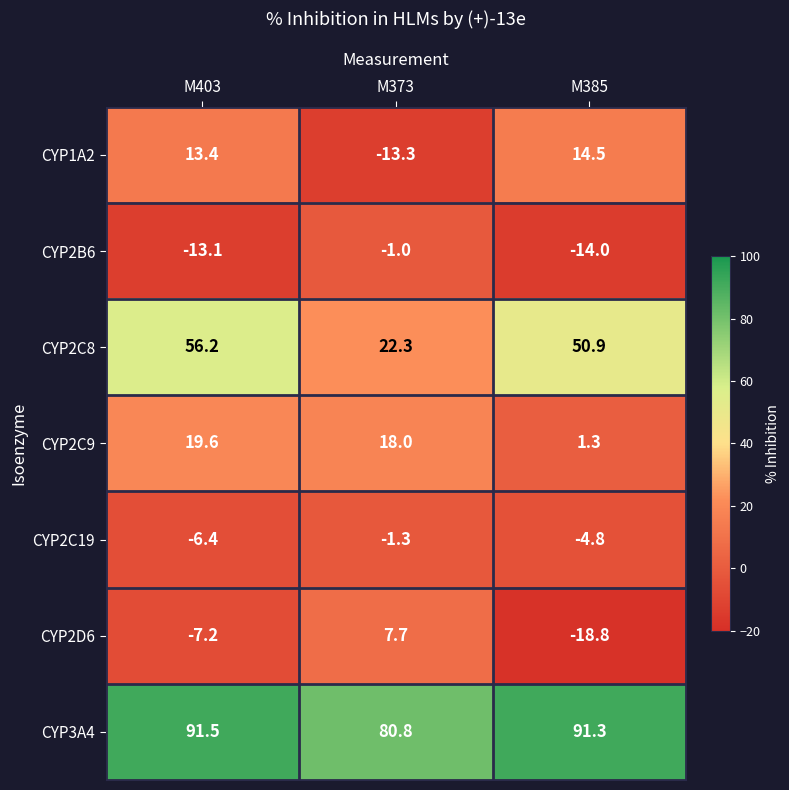

True or false: CYP2B6 has a value of -0.4 at M373.

False